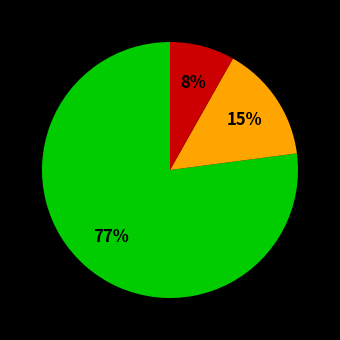

Does any single category account for the majority?

Yes